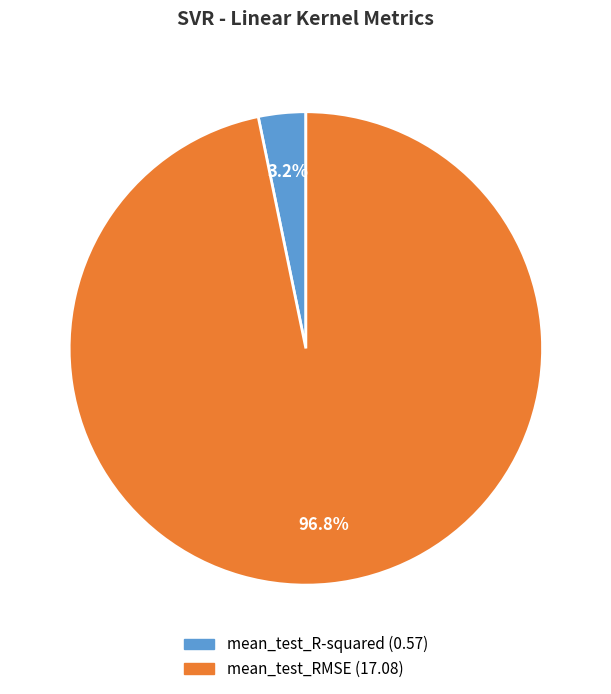

What is the largest slice in the pie chart?

mean_test_RMSE